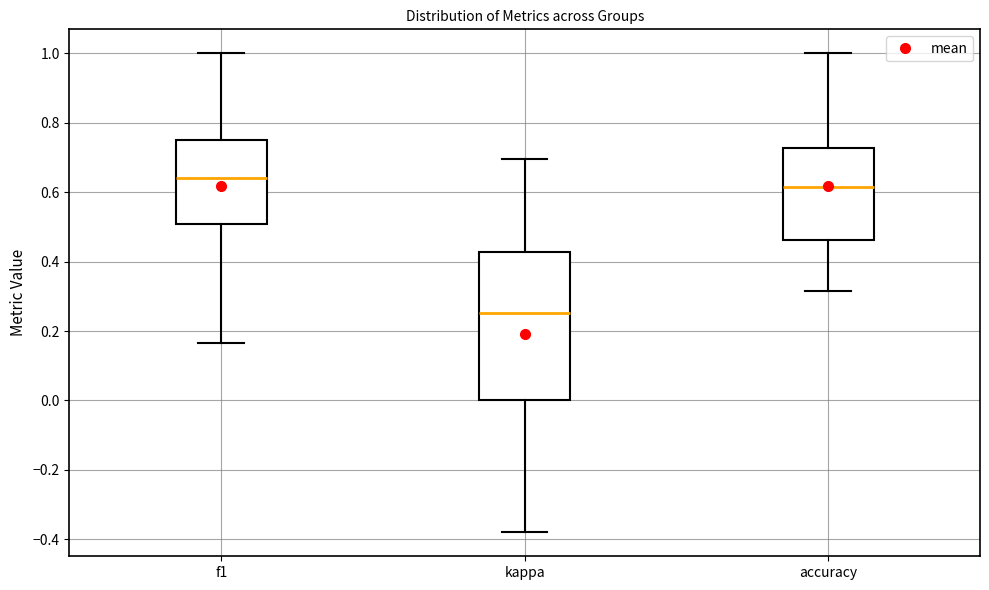

Reading left to right, read every box against the y-axis: the position of its median line, the range the box covers, and the ends of its whiskers. The values are not printed on the chart, so give them approximately, as read against the axis.

f1: median 0.64, box 0.50 to 0.76, whiskers 0.16 to 1.00
kappa: median 0.26, box 0.00 to 0.42, whiskers -0.38 to 0.70
accuracy: median 0.62, box 0.46 to 0.72, whiskers 0.32 to 1.00